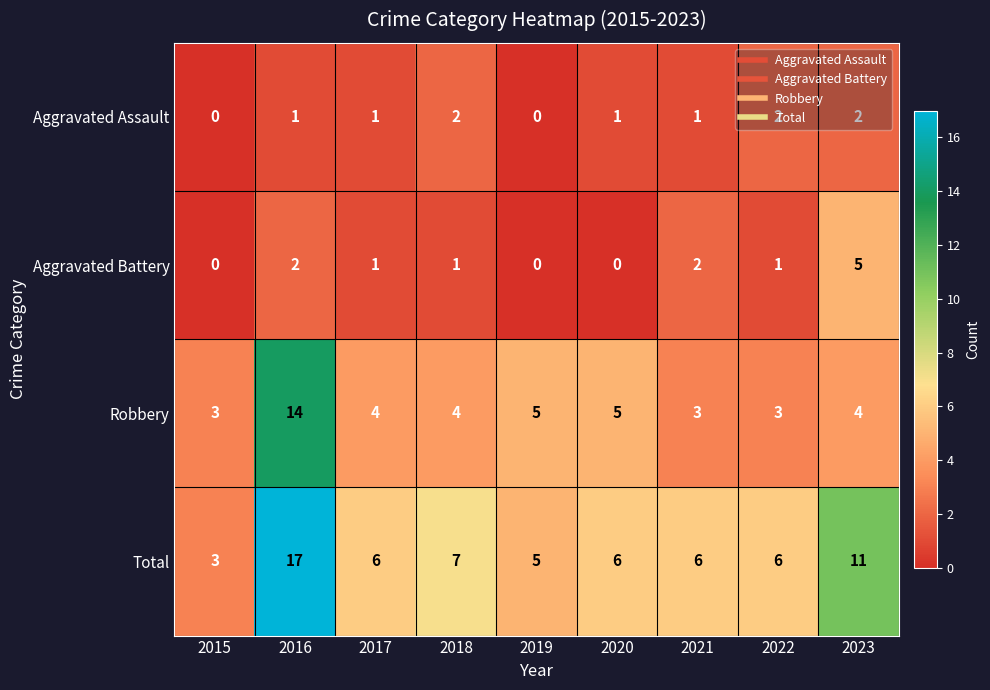

What is the difference between the highest and lowest values at 2015?

3